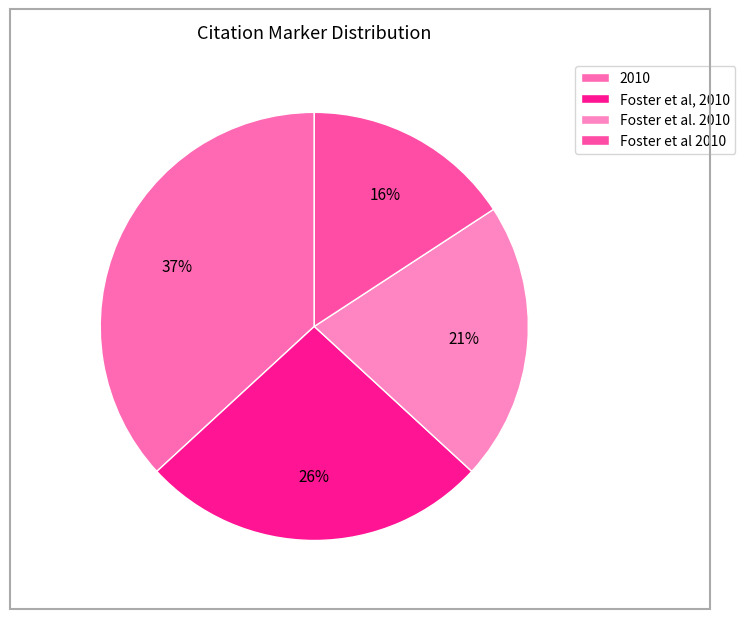

To the nearest percent, what portion does 2010 represent?

37%